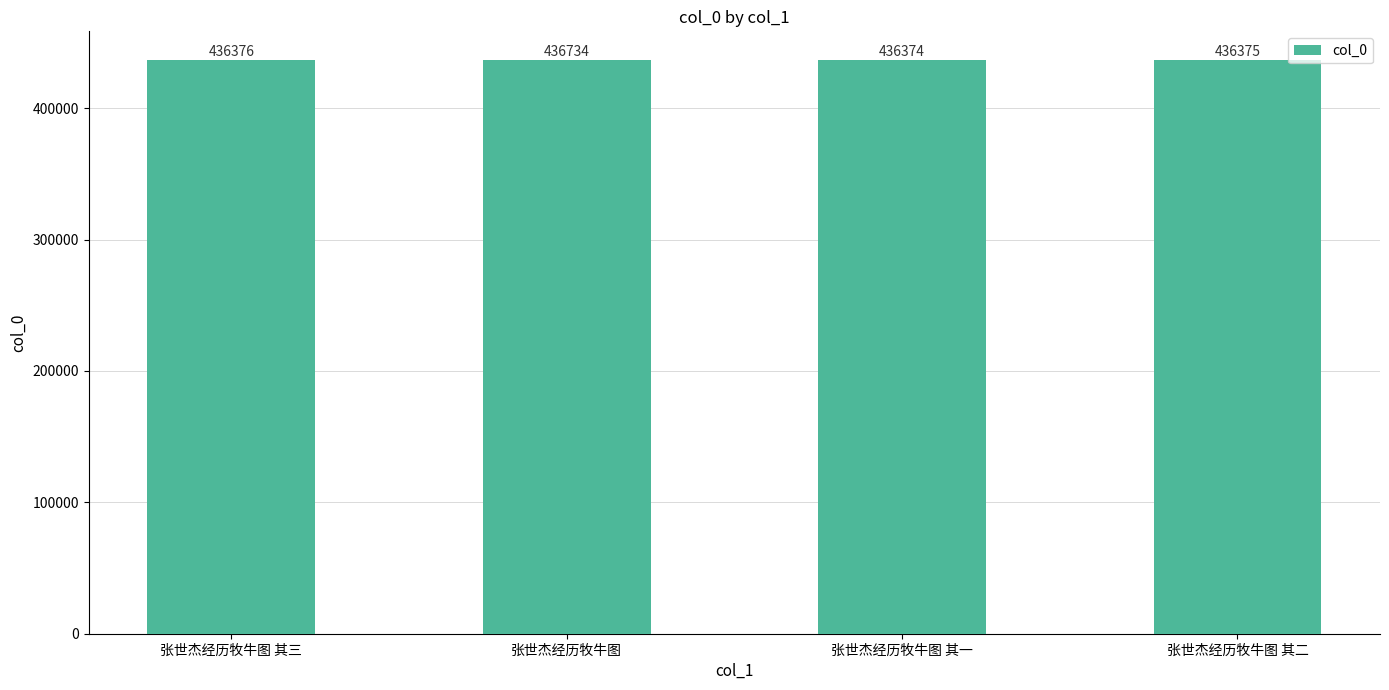

Are the bars grouped side by side (vs. stacked)?

No